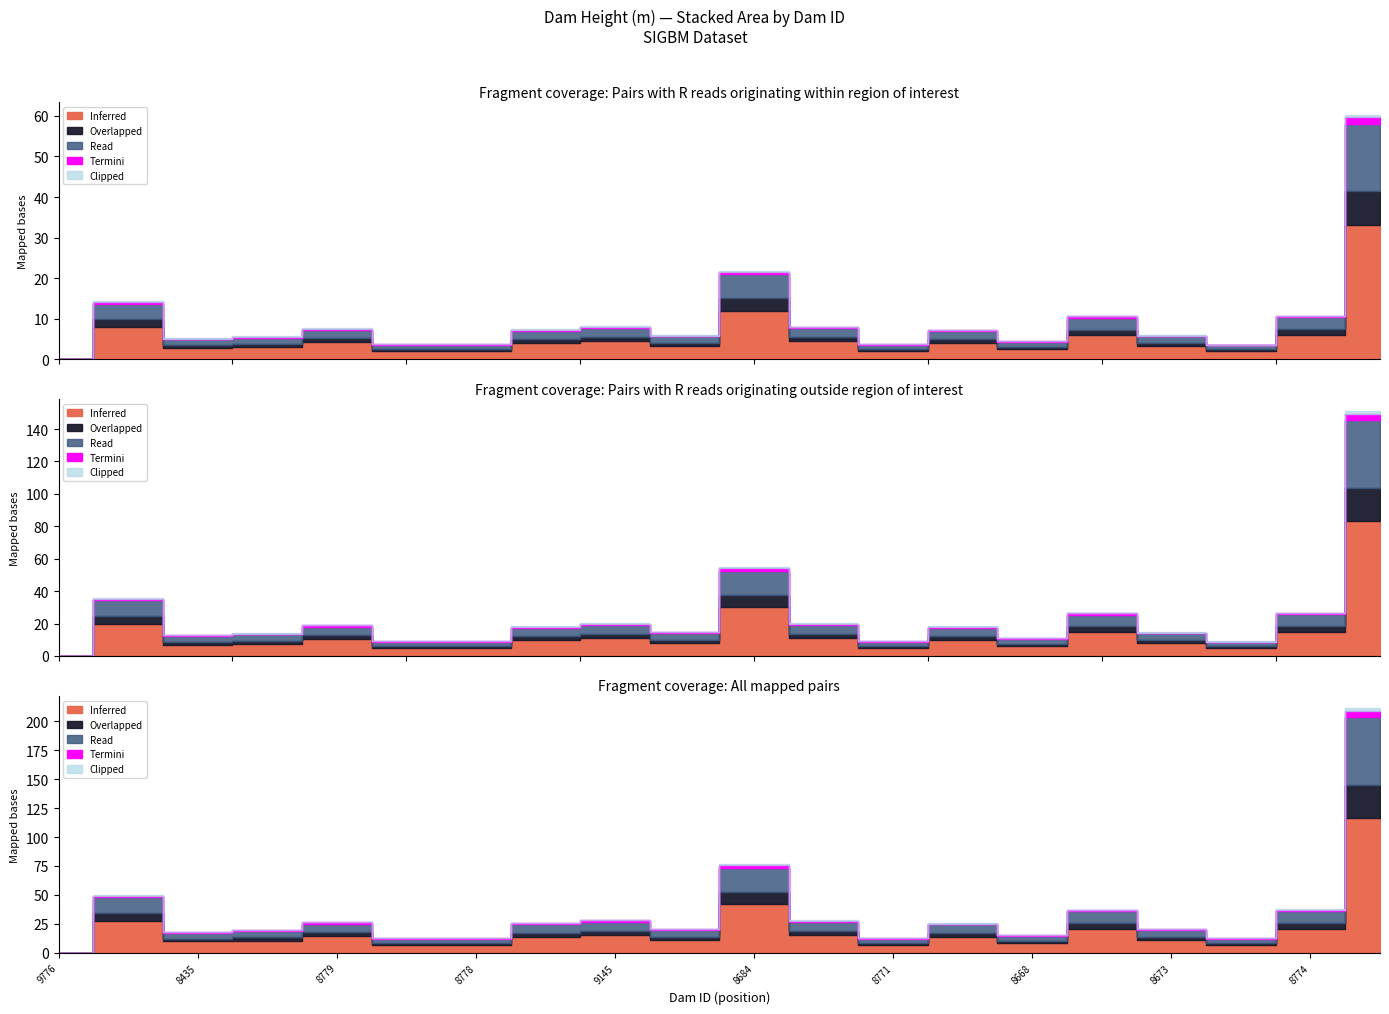

In Clipped, how many points are higher than both neighbors (excluding endpoints)?

6